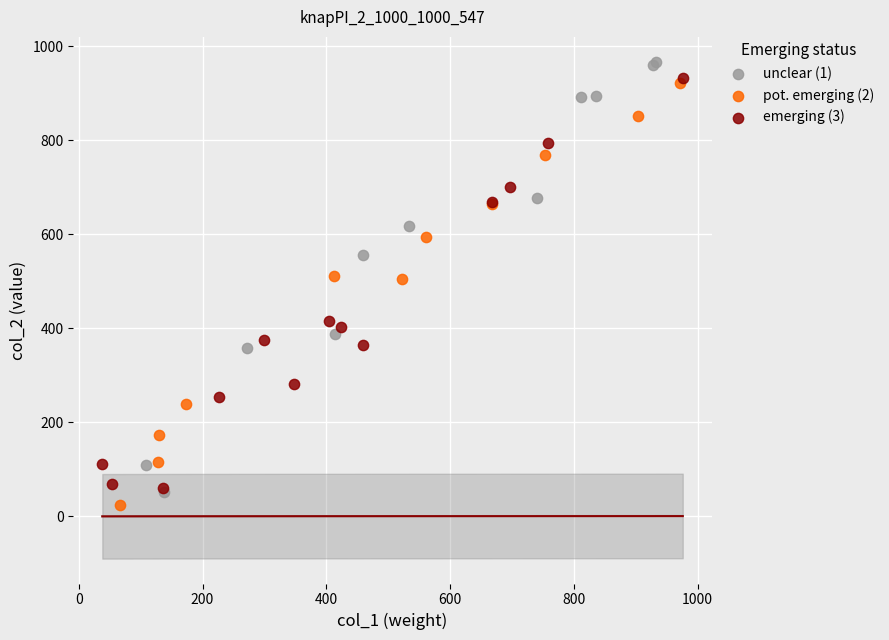

Which series reaches the minimum Y coordinate?

pot. emerging (2)